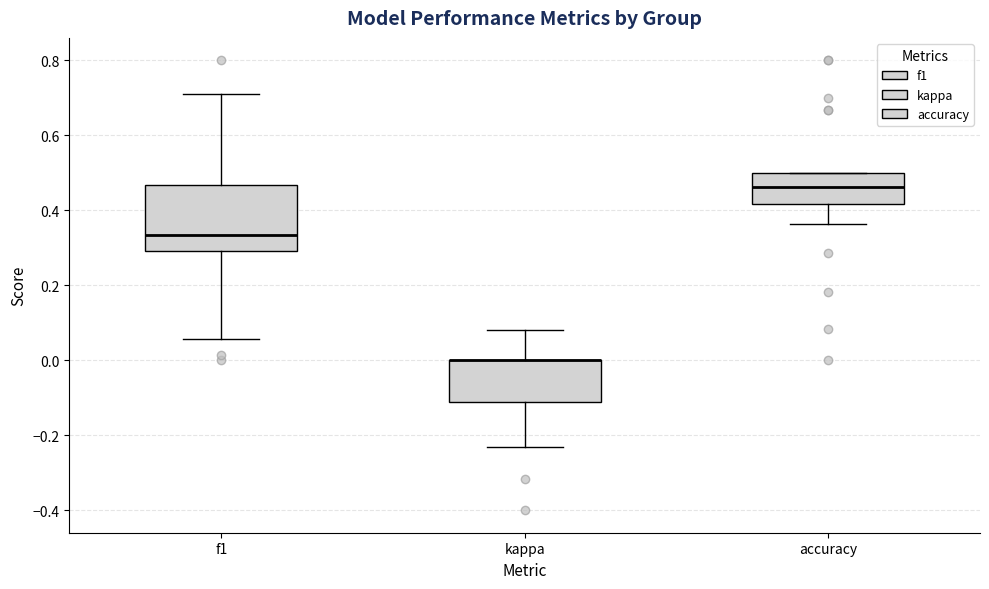

Reading left to right, read every box against the y-axis: the position of its median line, the range the box covers, and the ends of its whiskers. The values are not printed on the chart, so give them approximately, as read against the axis.

f1: median 0.34, box 0.30 to 0.46, whiskers 0.06 to 0.72
kappa: median 0.00 (drawn on the box's upper edge), box -0.12 to 0.00, whiskers -0.24 to 0.08
accuracy: median 0.46, box 0.42 to 0.50, whiskers 0.36 to 0.50